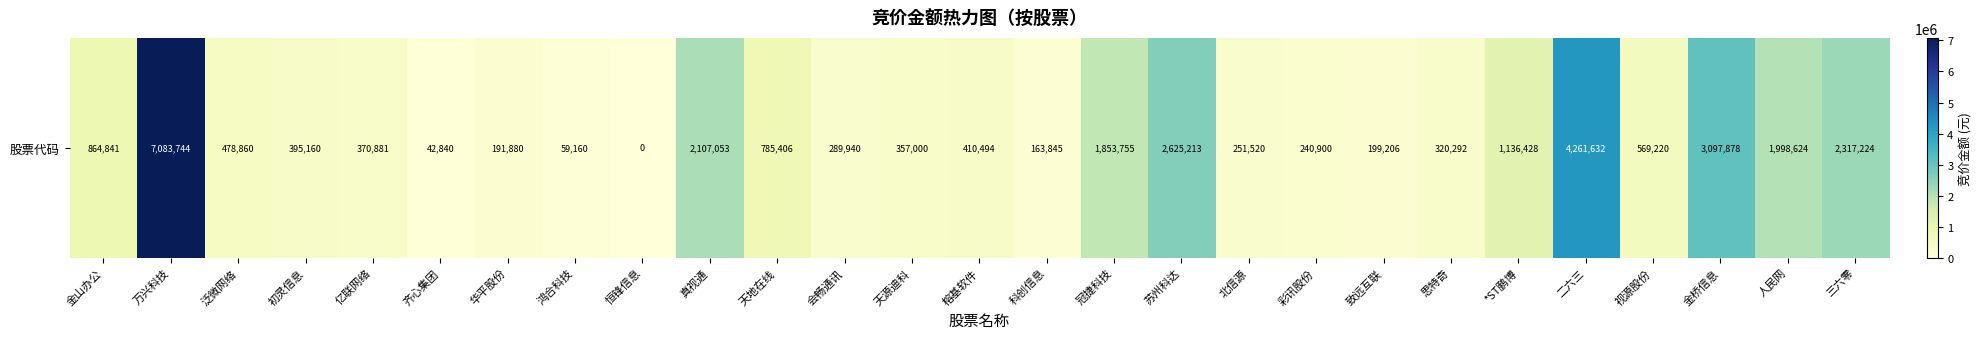

Rank the categories by value from lowest to highest.

恒锋信息, 齐心集团, 鸿合科技, 科创信息, 华平股份, 致远互联, 彩讯股份, 北信源, 会畅通讯, 思特奇, 天源迪科, 亿联网络, 初灵信息, 榕基软件, 泛微网络, 视源股份, 天地在线, 金山办公, *ST鹏博, 冠捷科技, 人民网, 真视通, 三六零, 苏州科达, 金桥信息, 二六三, 万兴科技